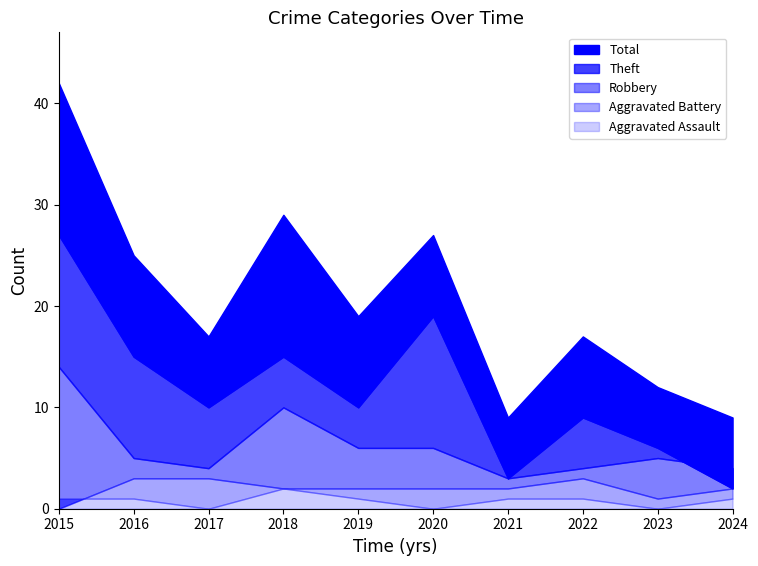

At which category is the sum across all series the highest?

2015